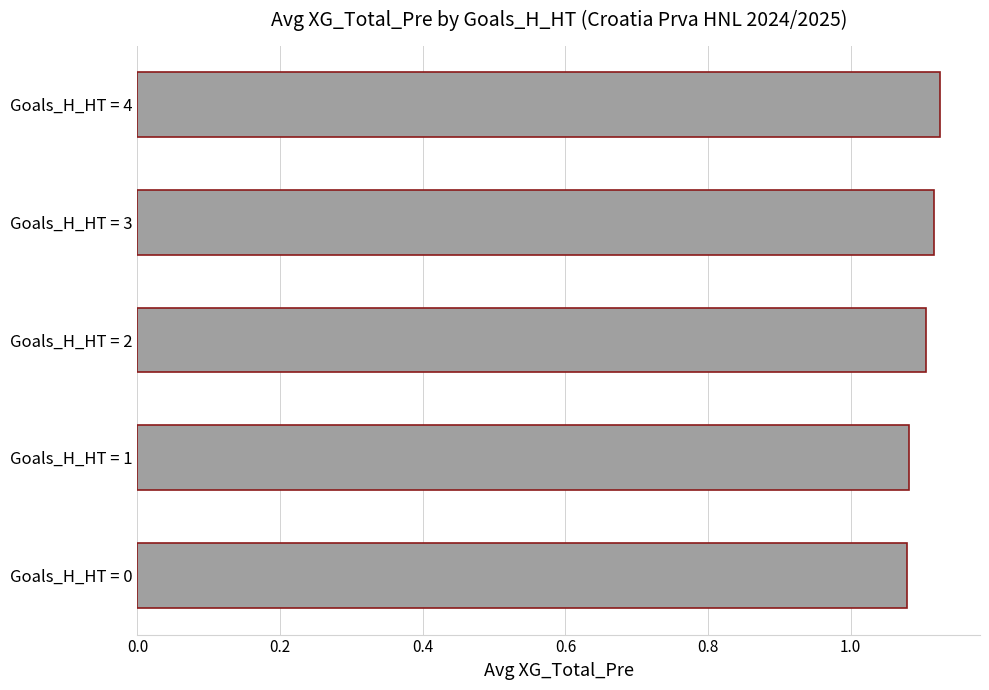

What is the sum of all values?

5.5